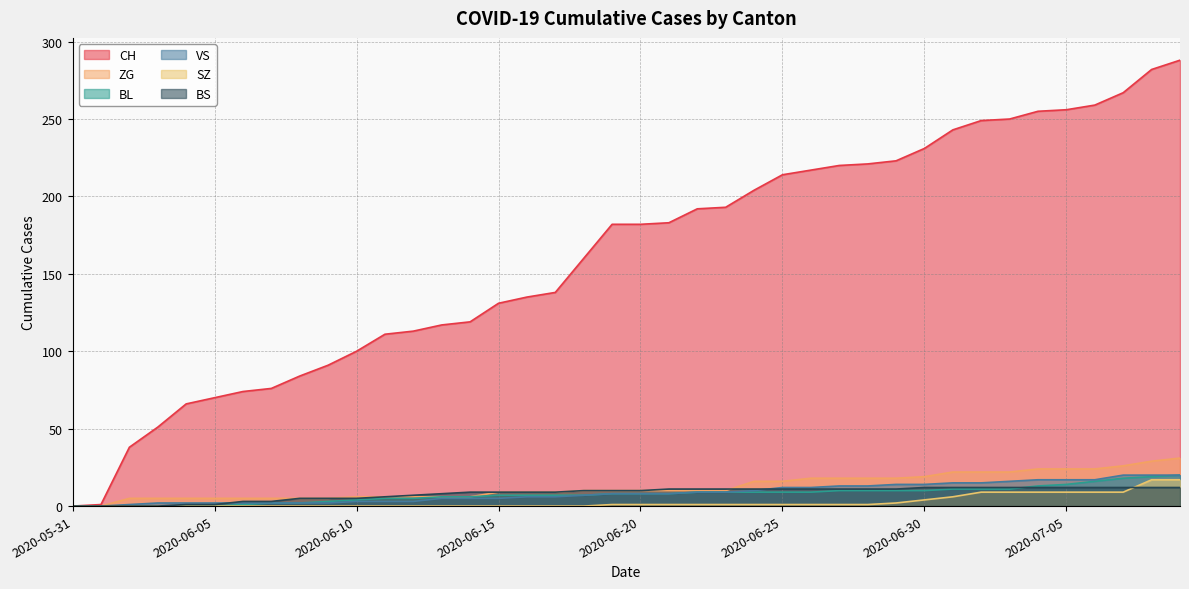

What is the label of the 25th point from the right?

2020-06-15